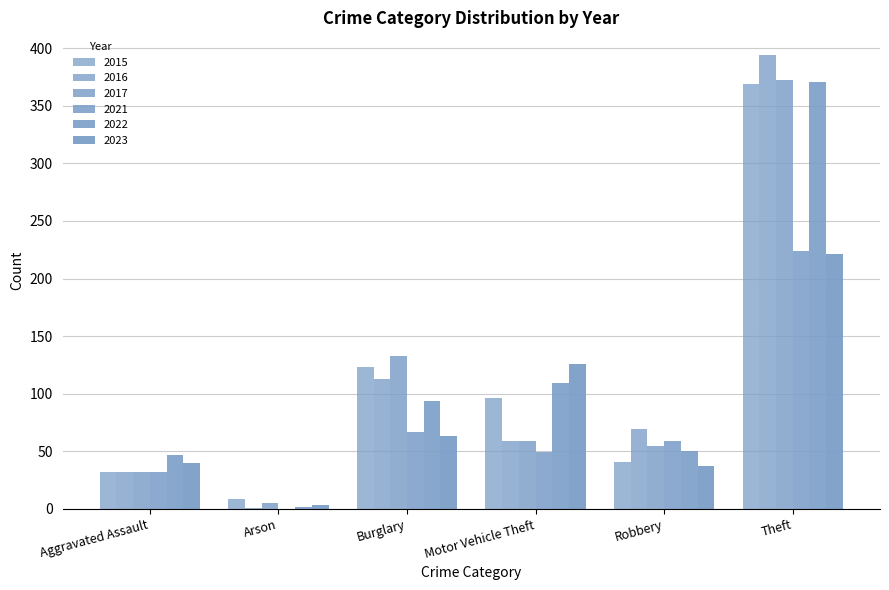

How many distinct data groups are displayed?

6